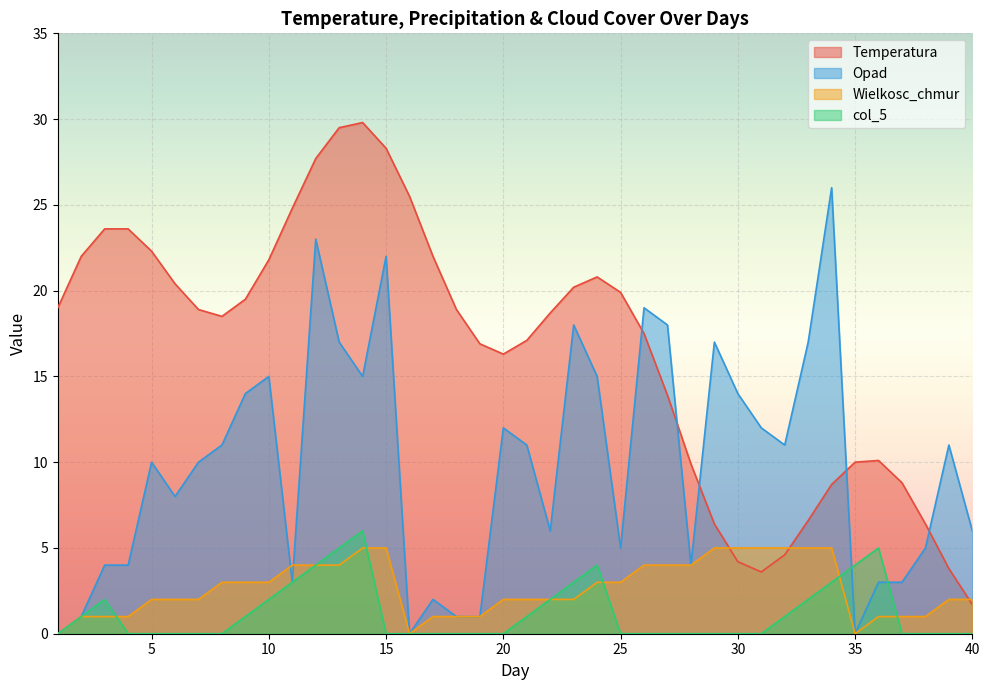

True or false: Wielkosc_chmur and col_5 intersect in this chart.

True